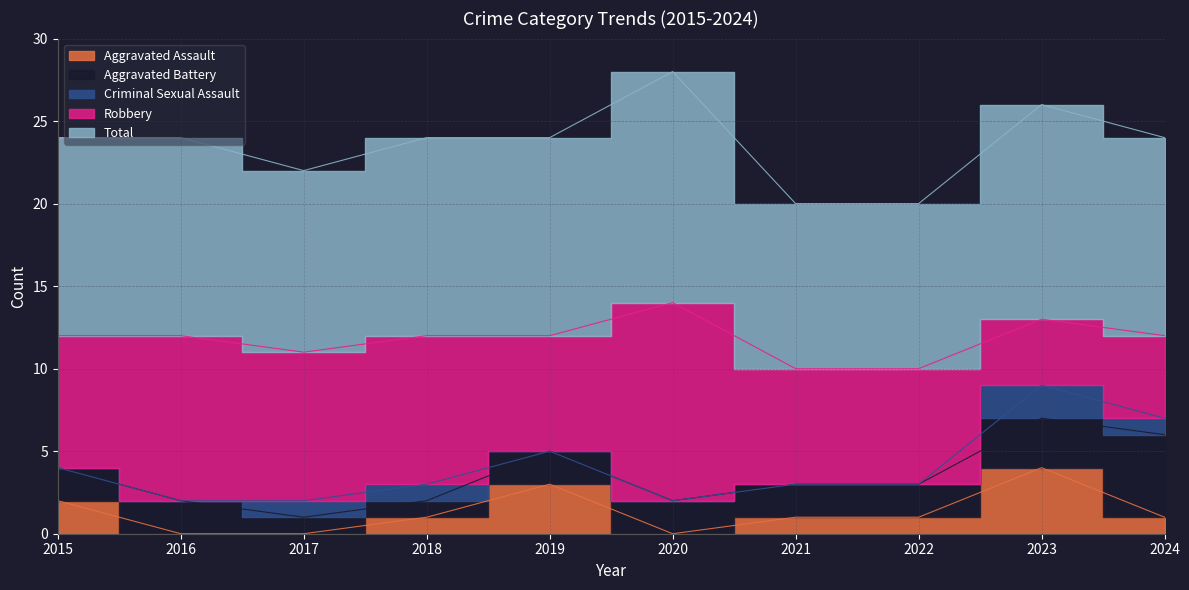

Which series has the largest range (max minus min)?

Robbery